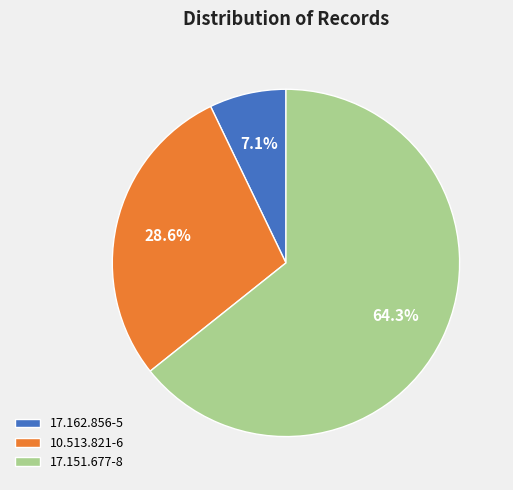

What is the majority slice?

17.151.677-8